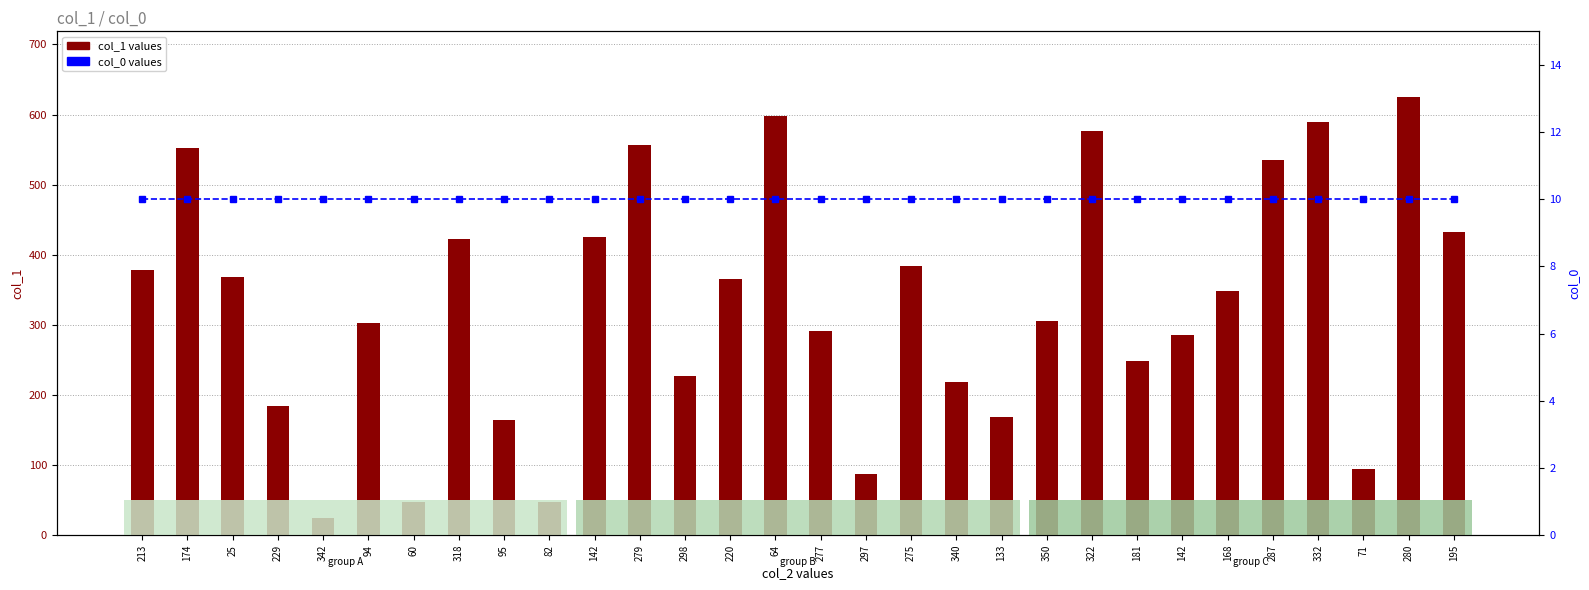

Reading left to right, list all the values displayed in this chart.

col_1 values: 379	553	368	185	24	303	48	423	165	47	426	557	227	365	598	292	87	384	218	168	306	577	248	285	348	535	590	94	625	432
col_0 values: 10	10	10	10	10	10	10	10	10	10	10	10	10	10	10	10	10	10	10	10	10	10	10	10	10	10	10	10	10	10